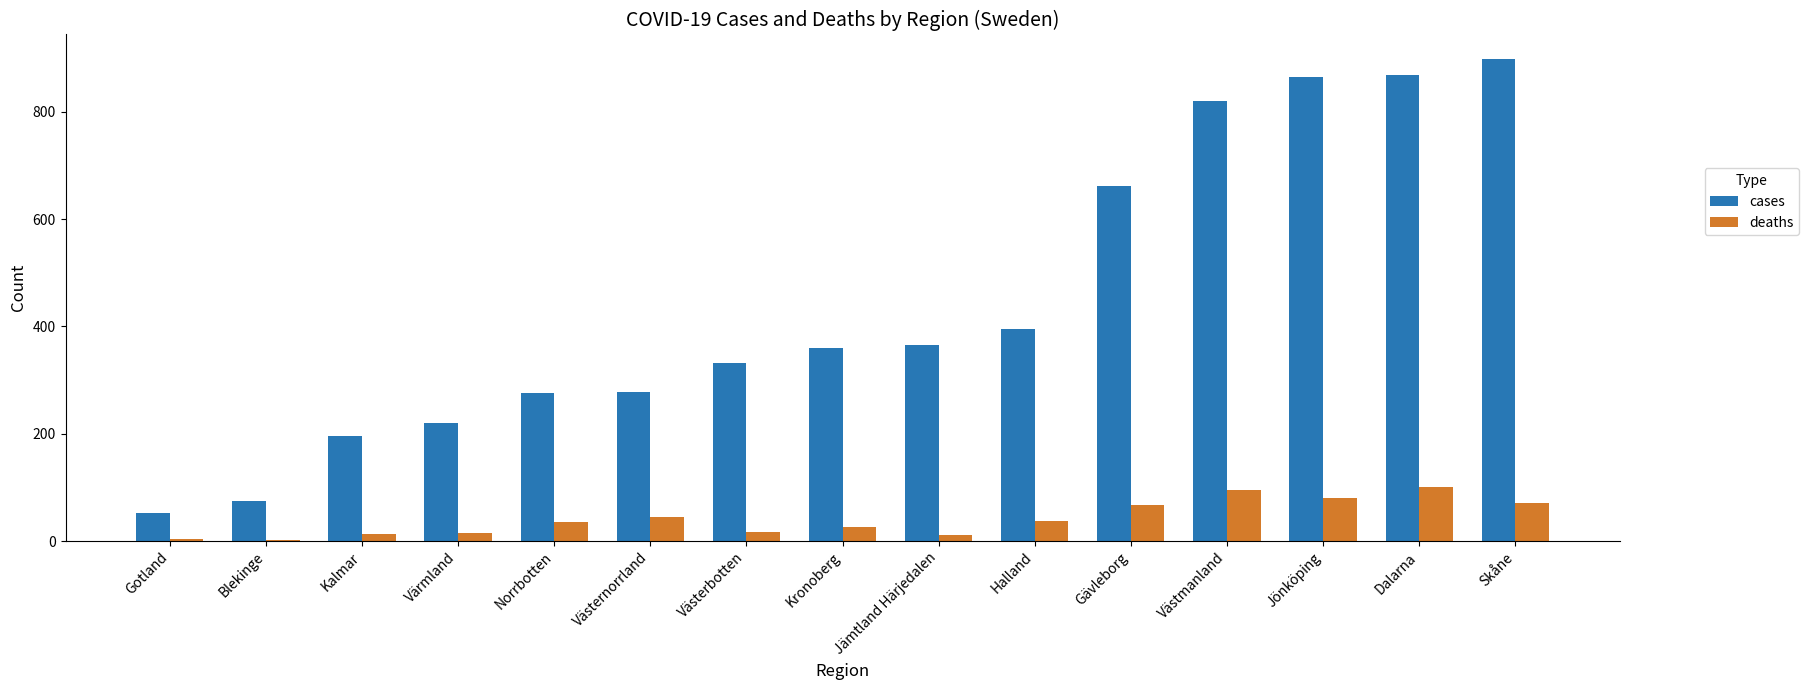

What is the sum of the cases values at Värmland and Dalarna?

1088